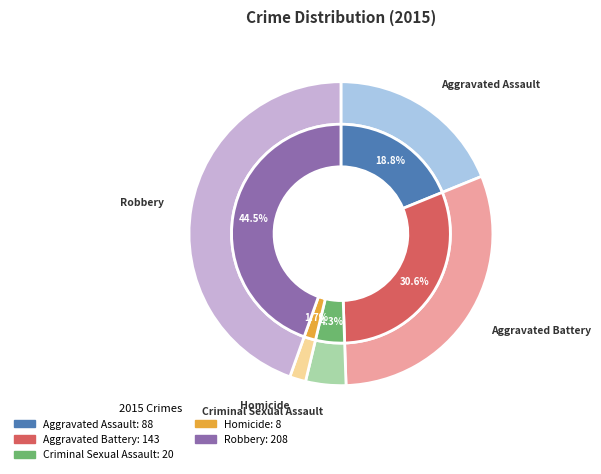

Is Criminal Sexual Assault the majority of the pie?

No